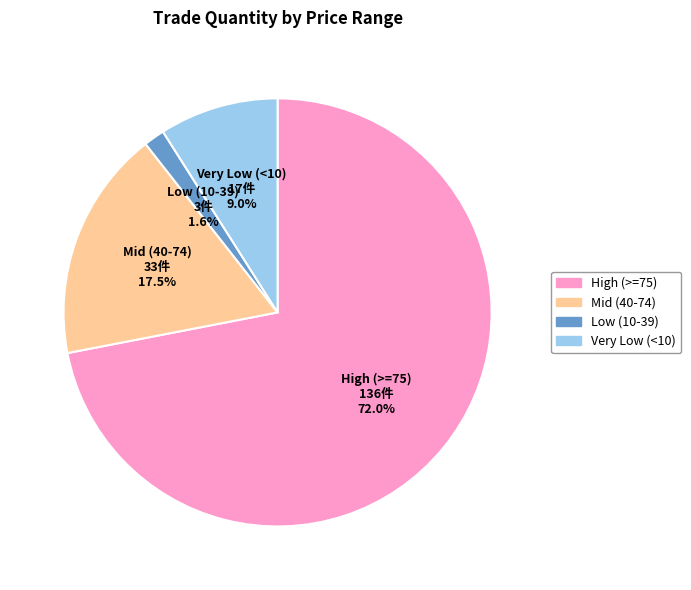

Is there a majority slice in this chart?

Yes